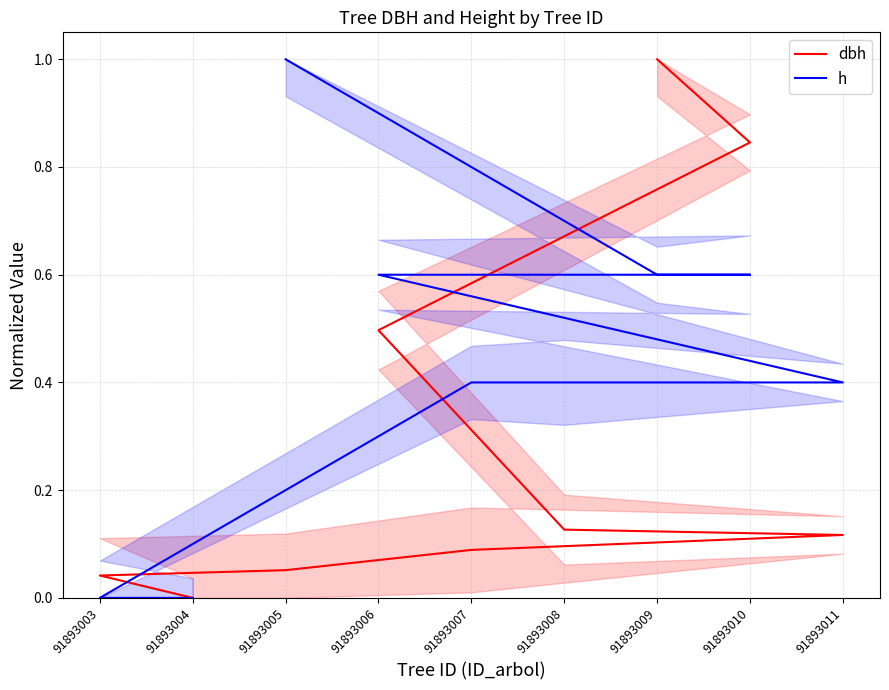

How many values in the h series exceed 0?

7